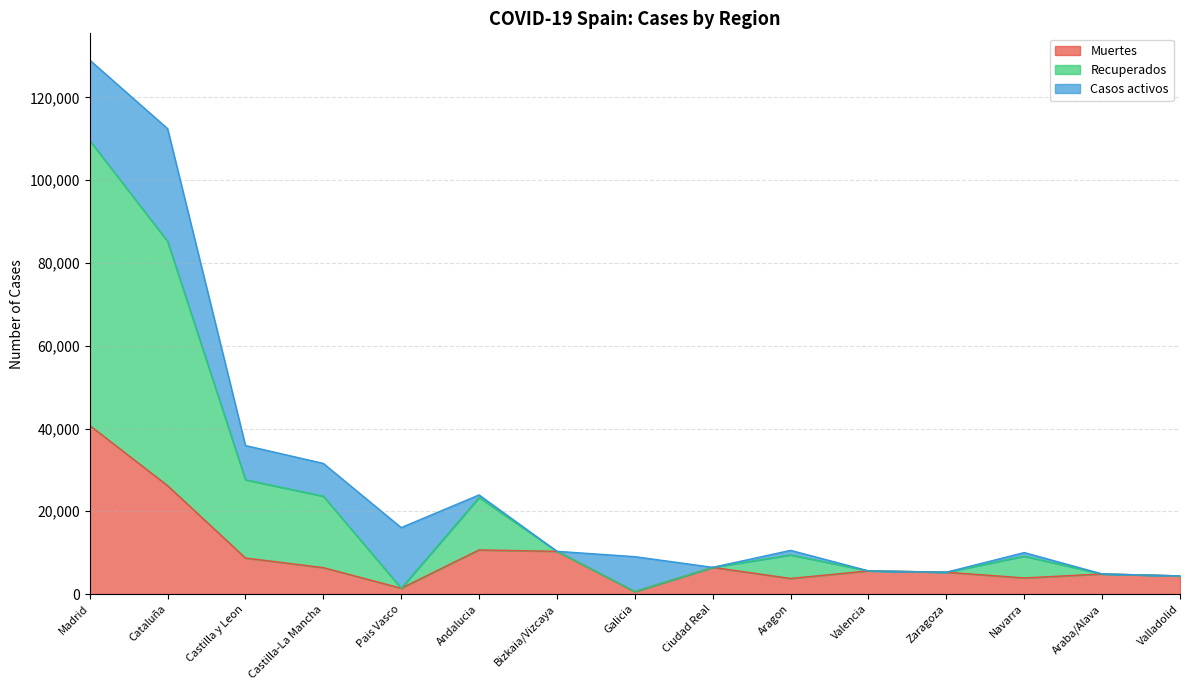

At which category is the sum across all series the highest?

Madrid